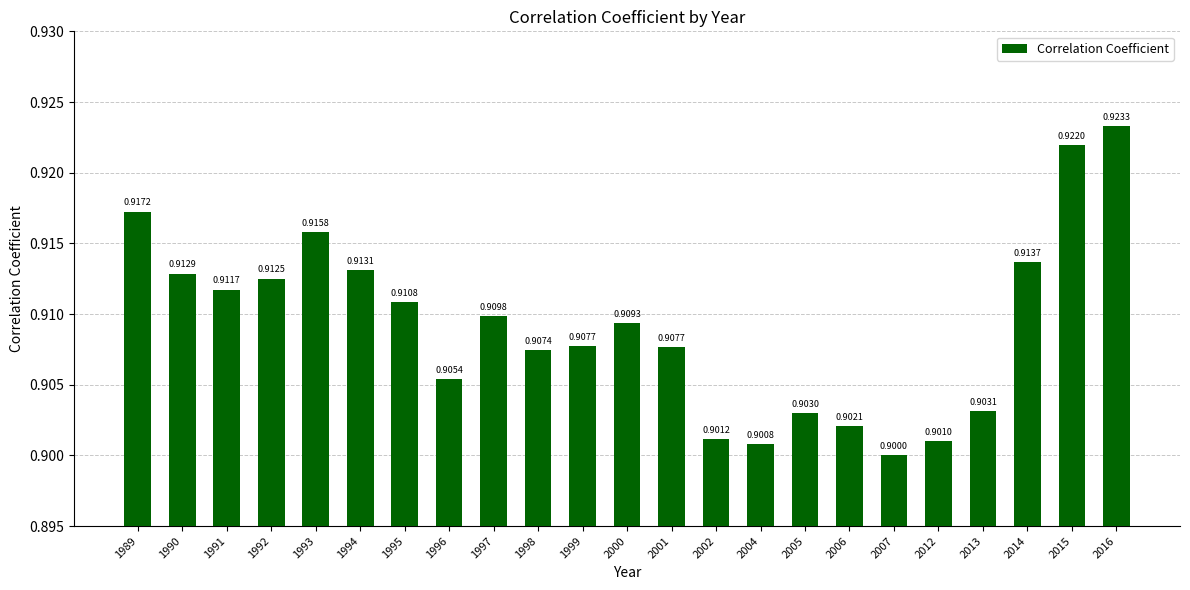

What is the sum of all values?

20.9